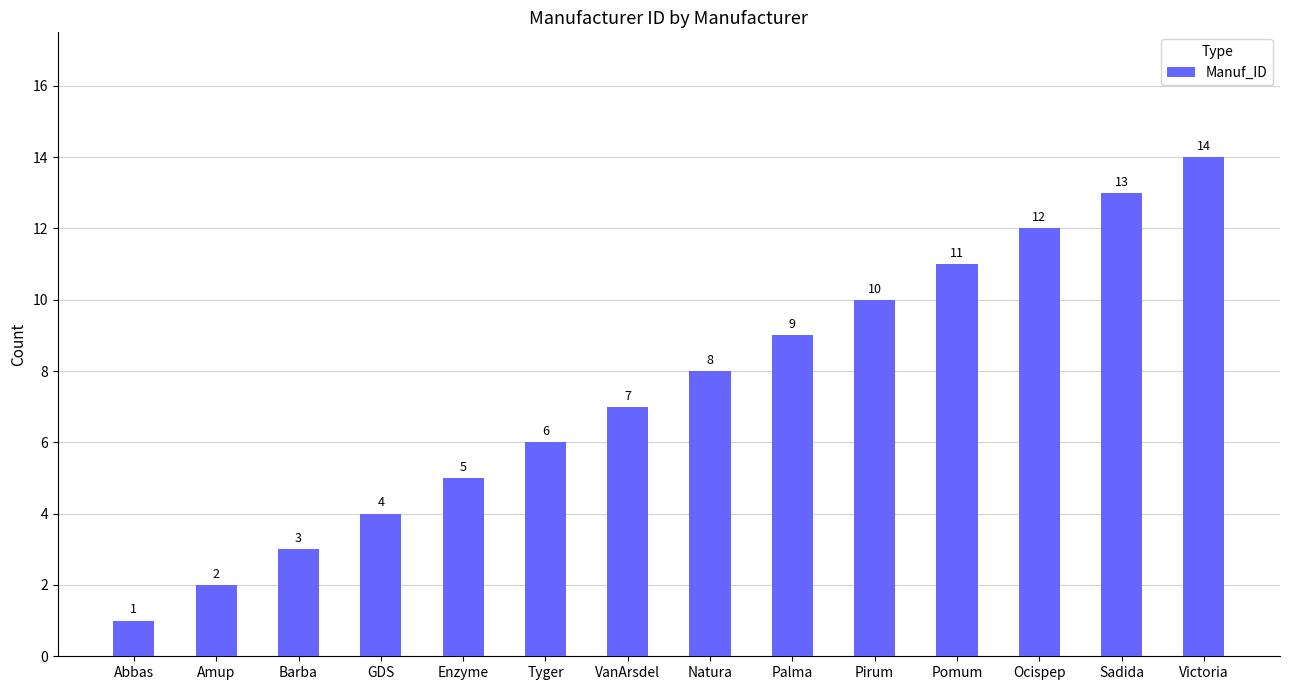

What is the label of the 8th bar from the left?

Natura